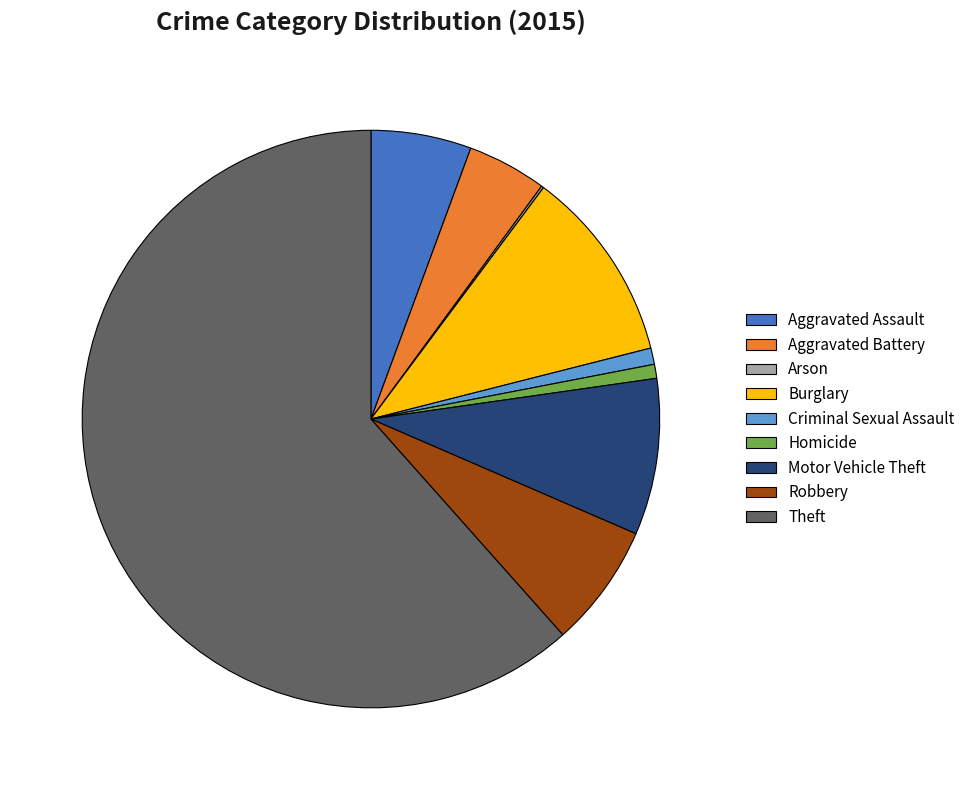

What is the ratio of the value at Burglary to the value at Motor Vehicle Theft?

1.2